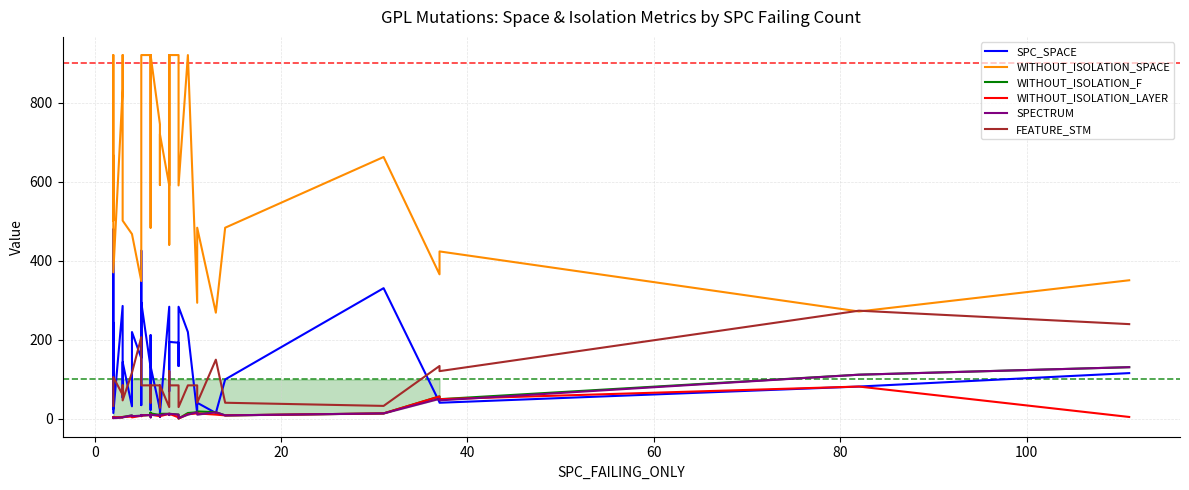

In WITHOUT_ISOLATION_SPACE, how many points are lower than both neighbors (excluding endpoints)?

13